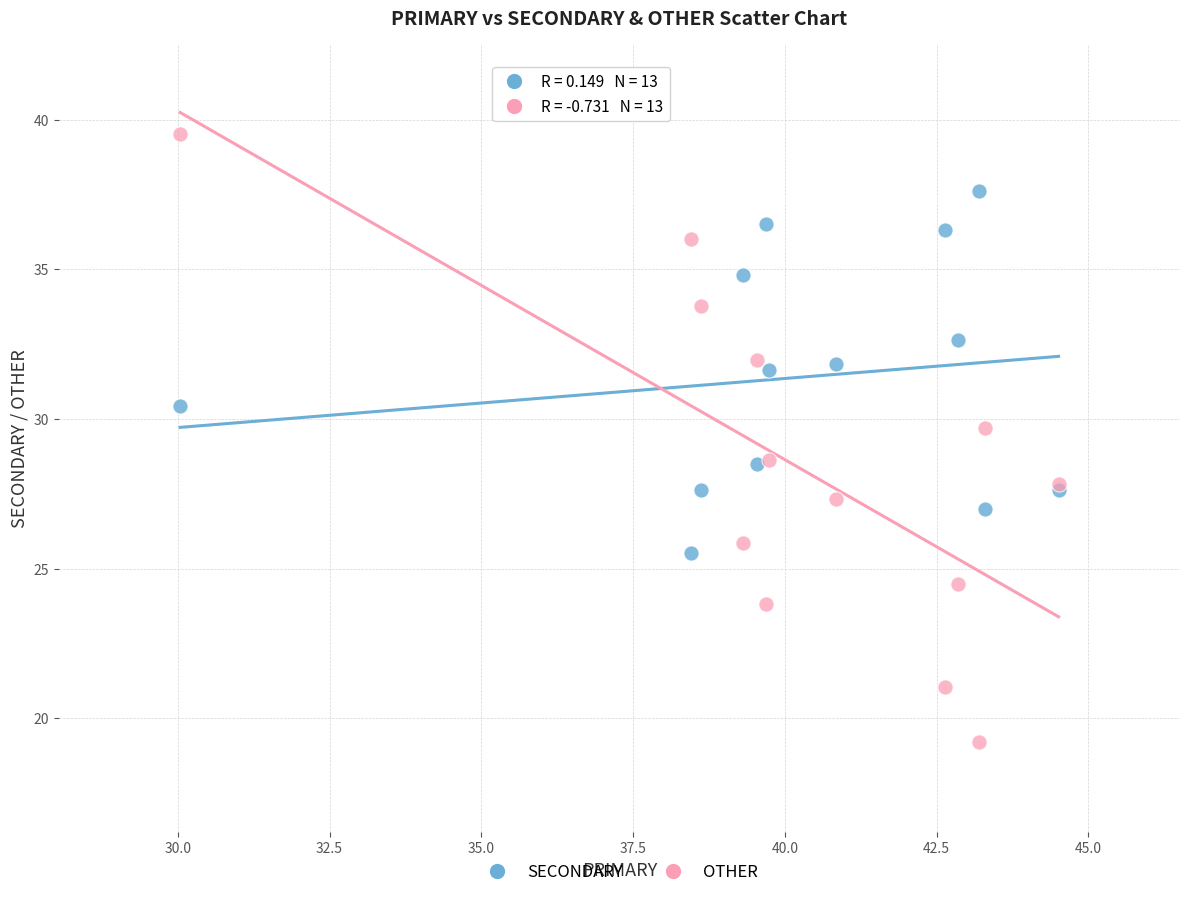

Which series contains the lowest Y value?

OTHER